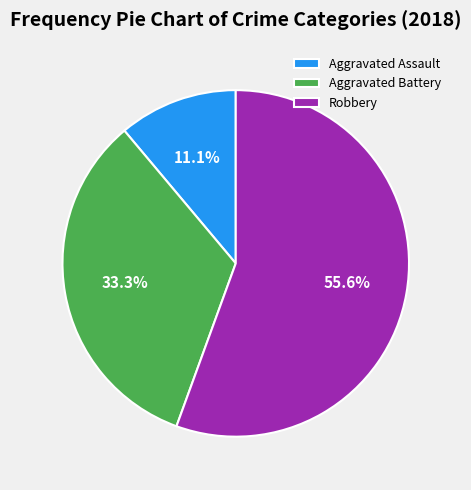

Rank the categories by value from highest to lowest.

Robbery, Aggravated Battery, Aggravated Assault